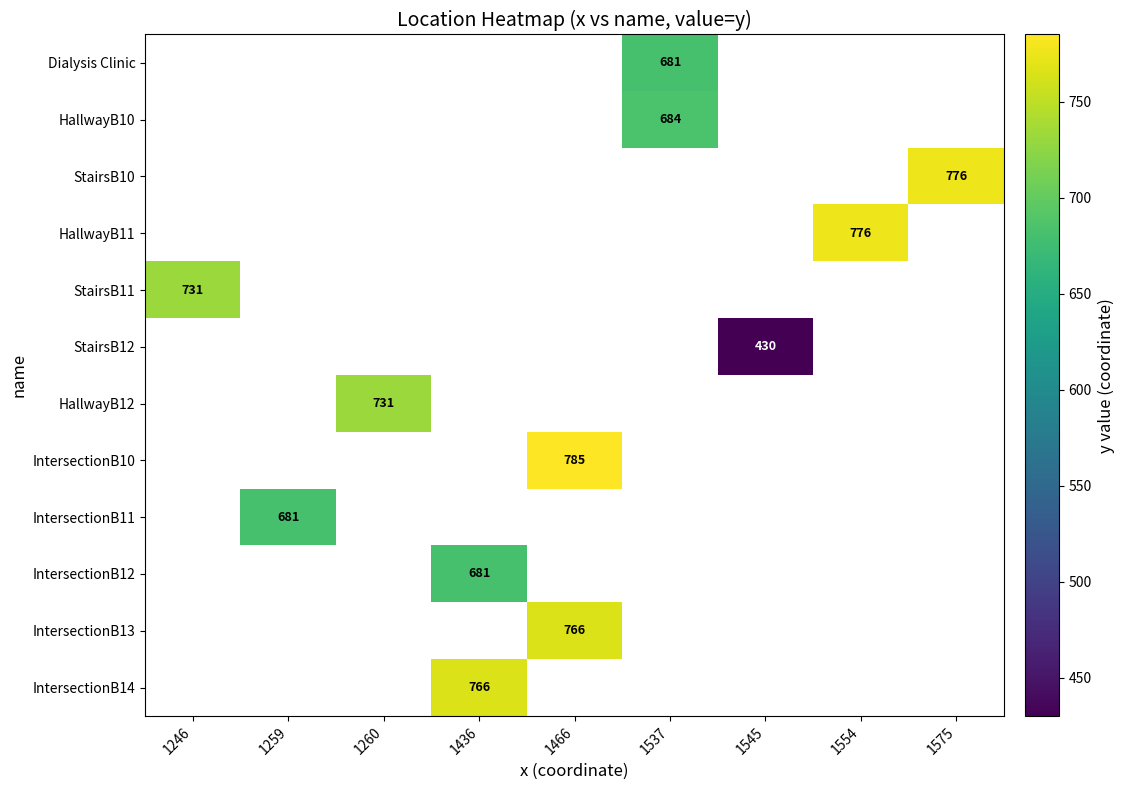

The value of StairsB12 at 1545 is 430. True or false?

True